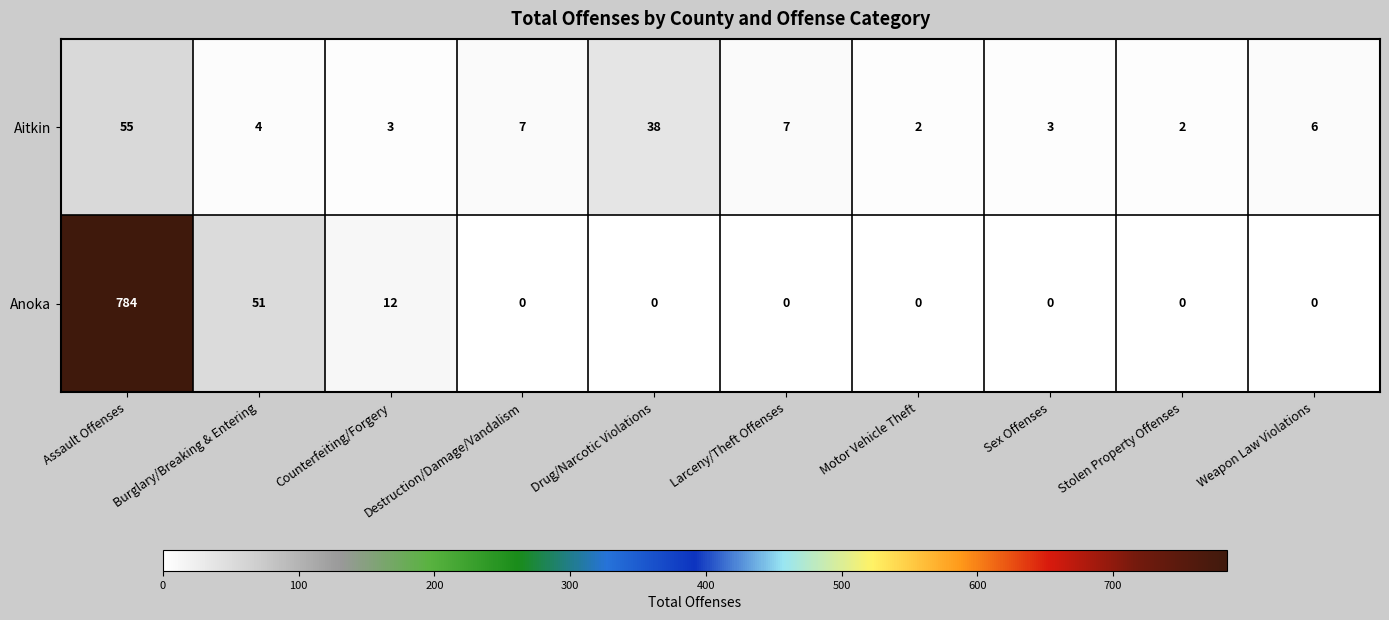

True or false: Aitkin has a value of 7 at Destruction/Damage/Vandalism.

True